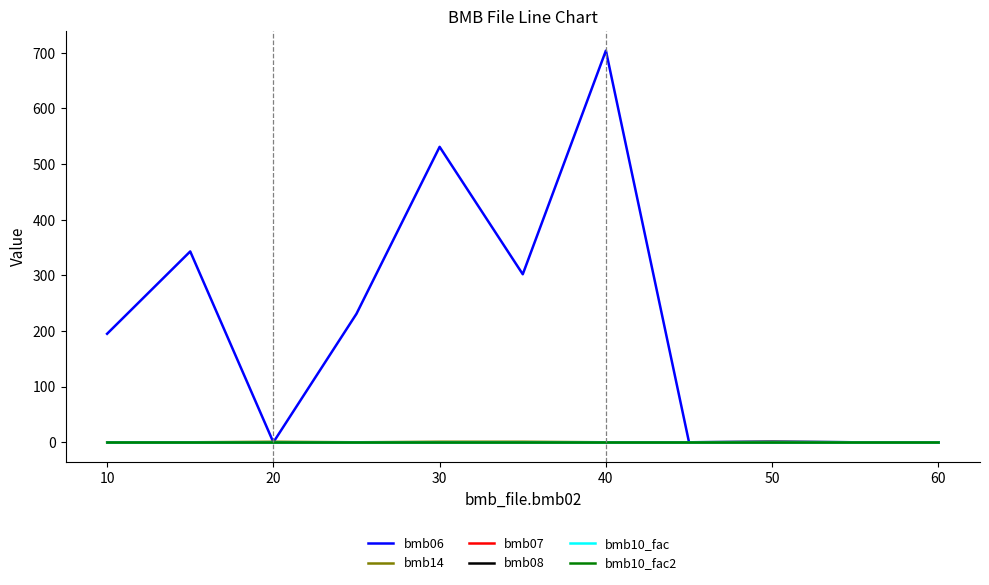

Does the chart have visible grid lines?

No